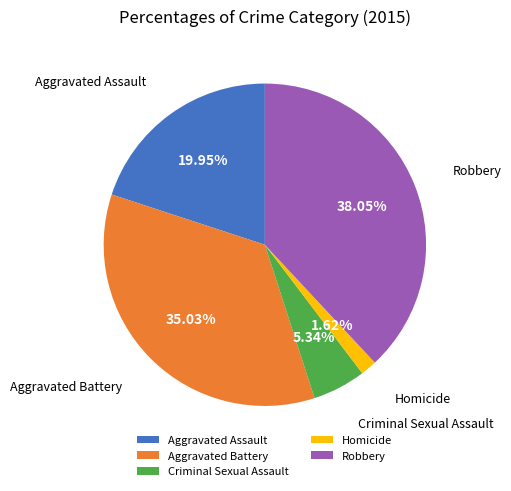

Rank the categories by value from highest to lowest.

Robbery, Aggravated Battery, Aggravated Assault, Criminal Sexual Assault, Homicide